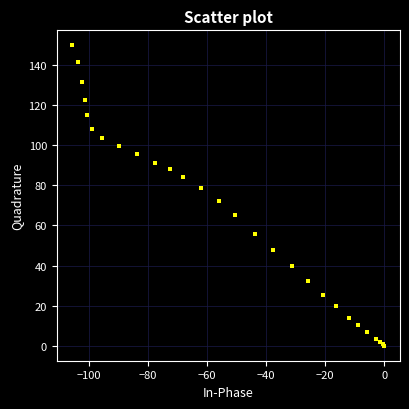

What Y value in the scatter plot is closest to 74?

72.1